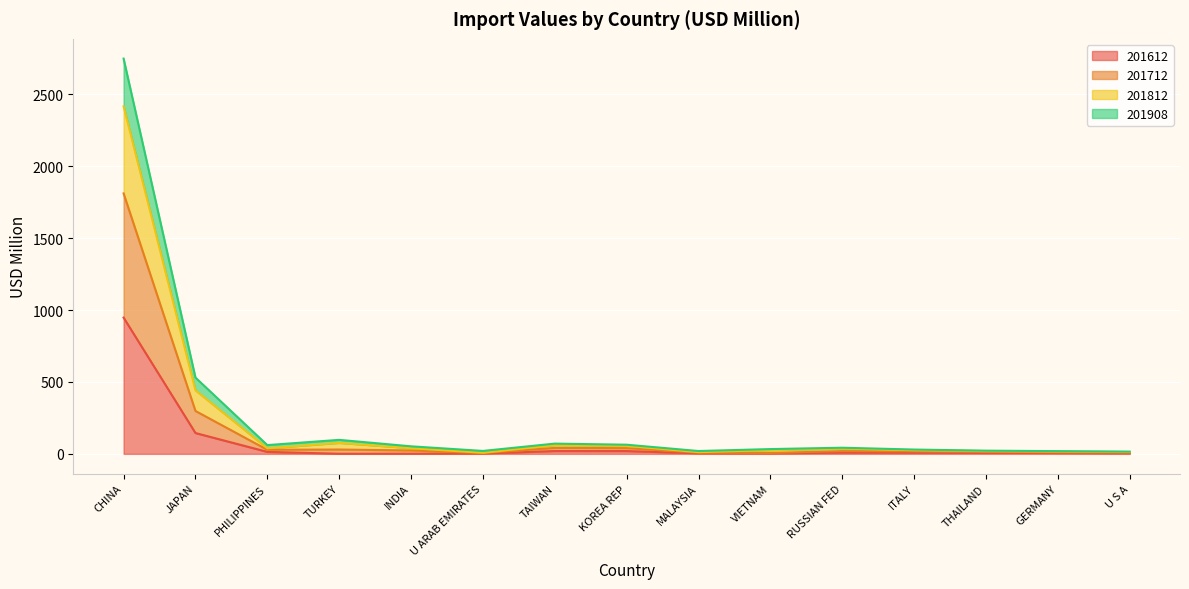

Is the value of 201908 at PHILIPPINES greater than the value of 201612 at U ARAB EMIRATES?

Yes